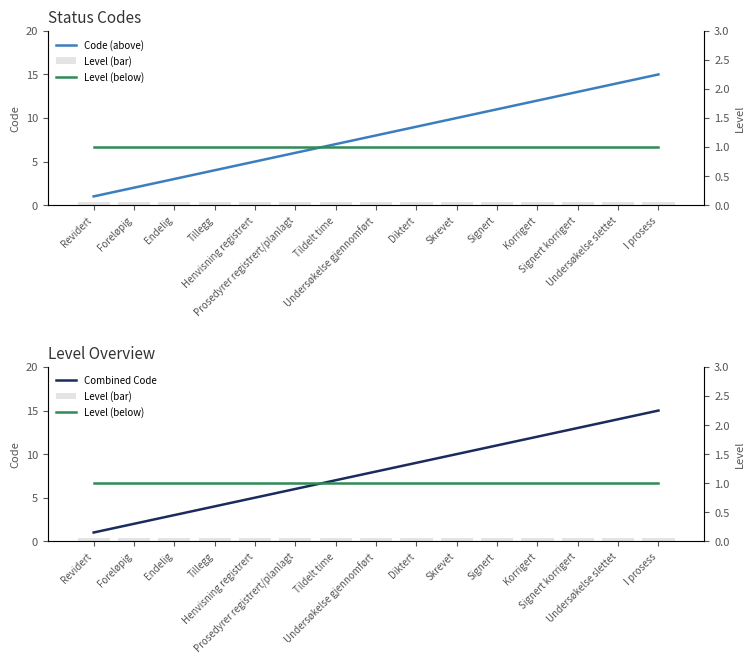

The value of Combined Code at Undersøkelse gjennomført is 8.0. True or false?

True